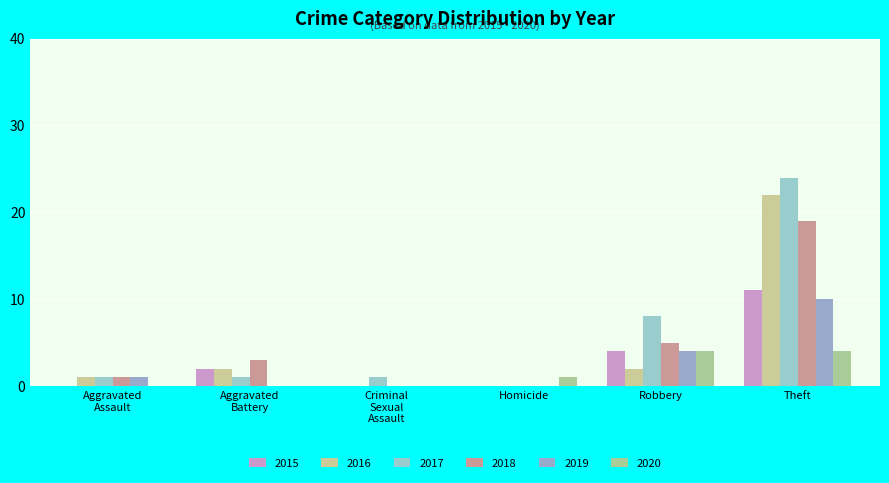

Does the chart contain stacked bars?

No